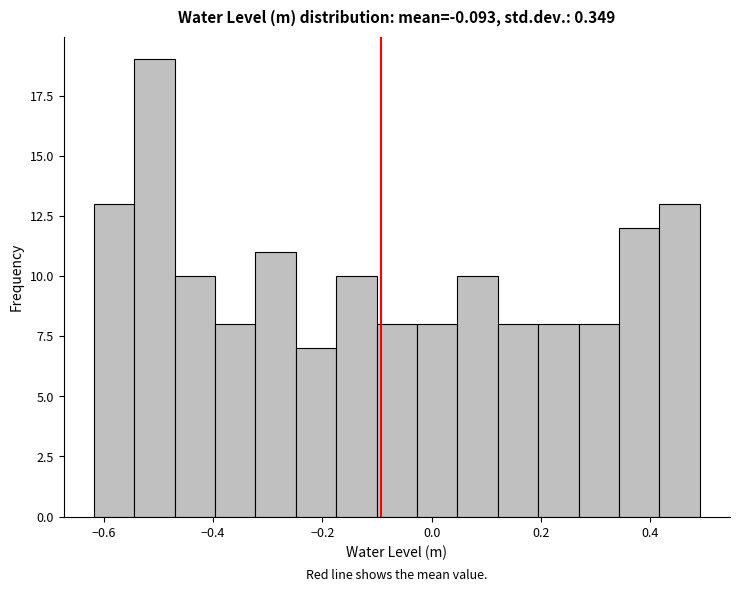

Around what value on the x-axis is the tallest bar? Give the approximate position of its centre, as read against the axis.

-0.50